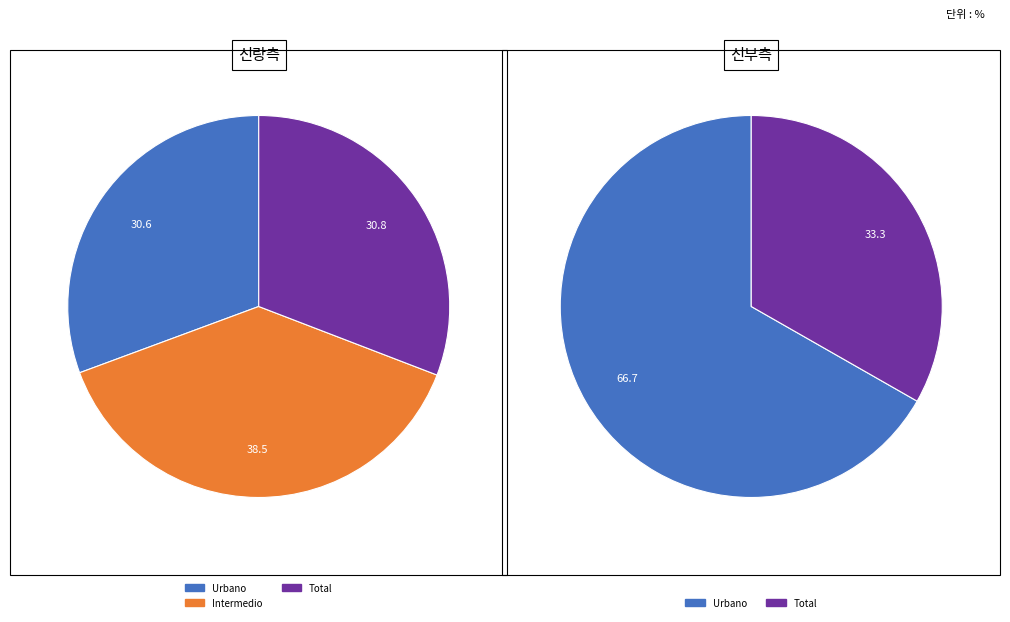

Does Total account for over 50% of the chart?

No